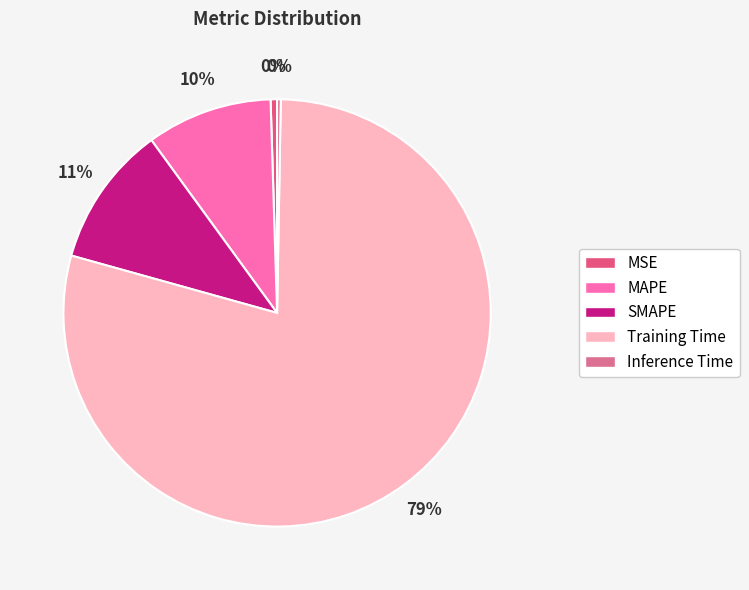

Between MAPE and Training Time, which is larger?

Training Time